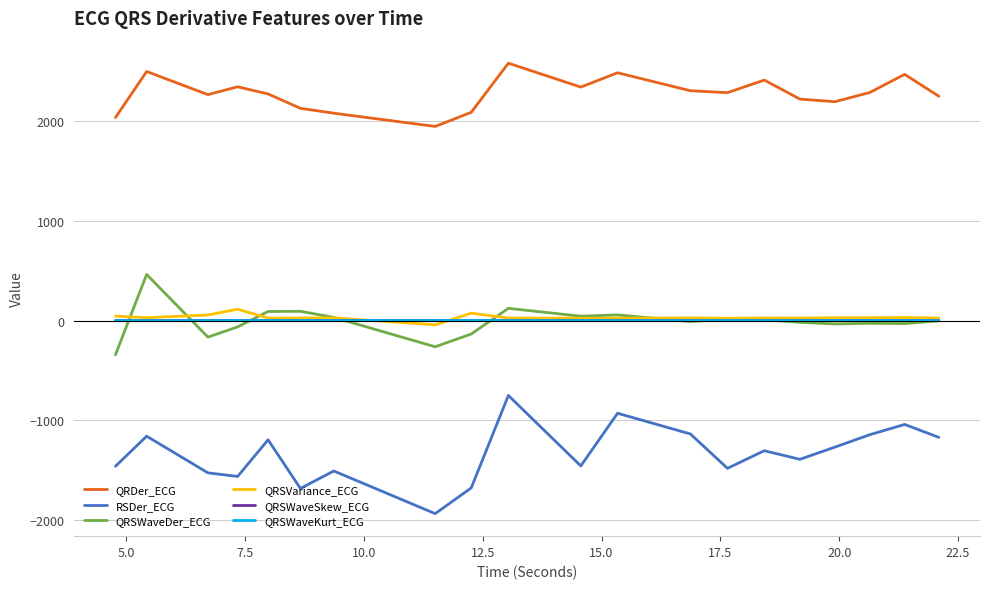

What is the lowest value of the RSDer_ECG series?

-1936.5